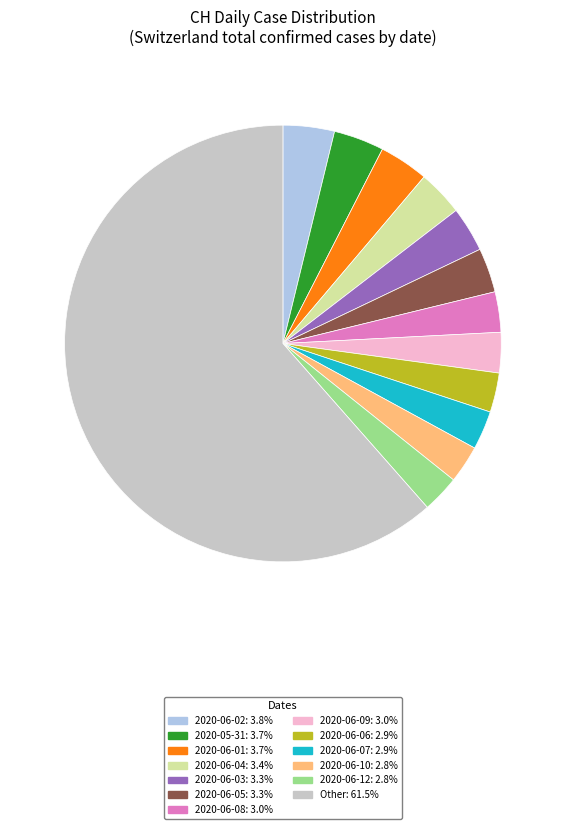

Is there a majority slice in this chart?

Yes